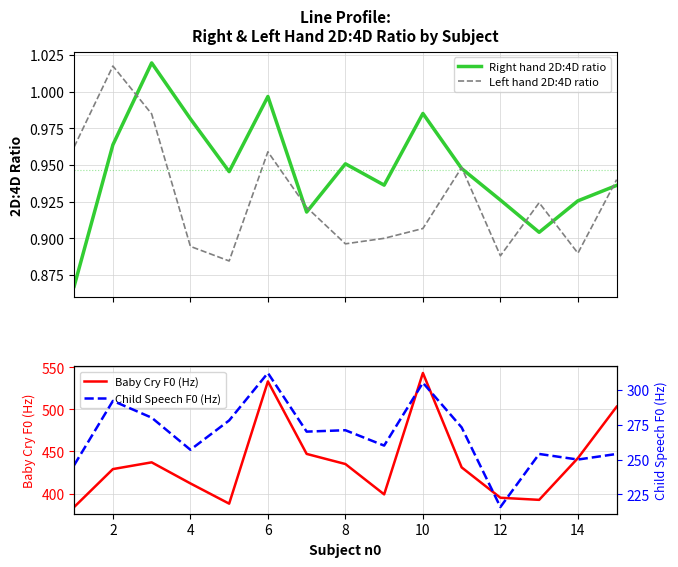

At which label does Baby Cry F0 (Hz) reach its peak?

10